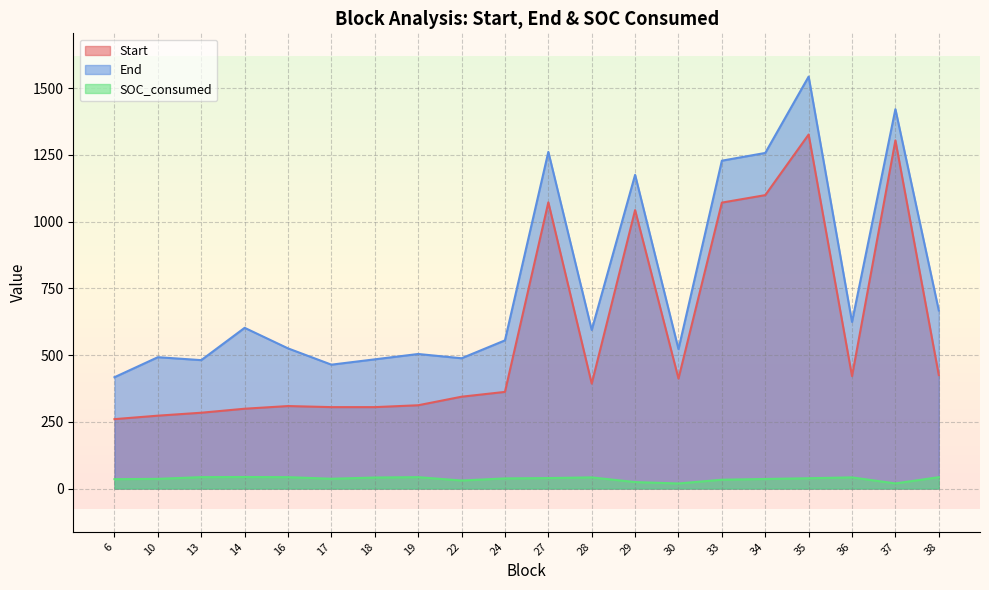

What is the minimum value shown in the chart?

19.0